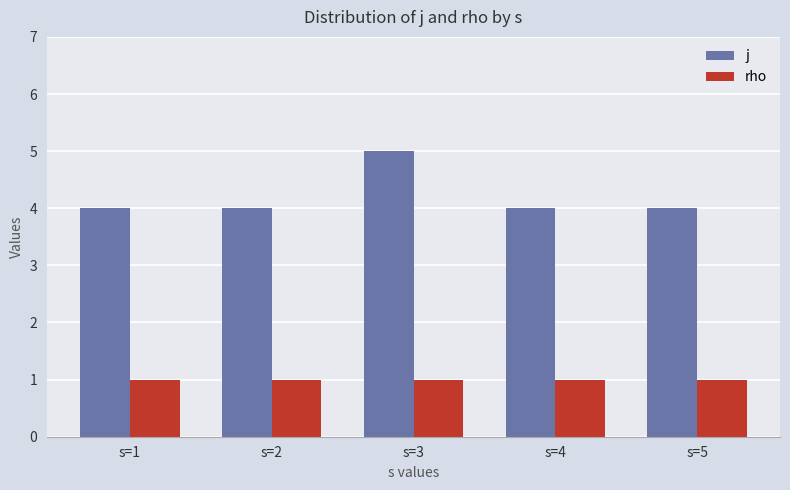

The value of j at s=4 is 4. True or false?

True